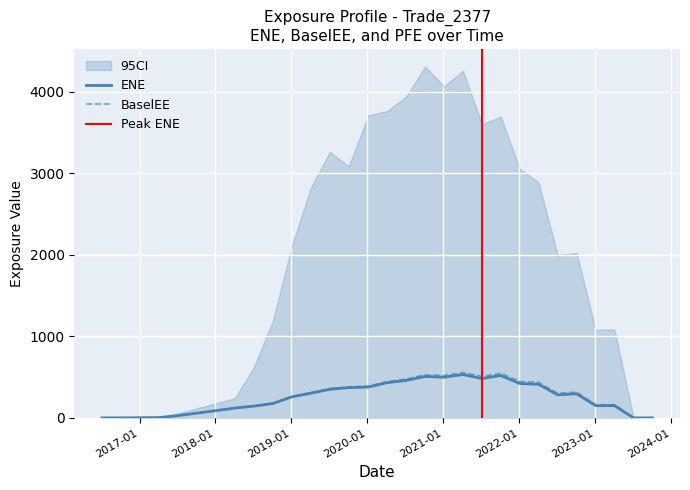

At which label does ENE first exceed 282?

2019-04-04